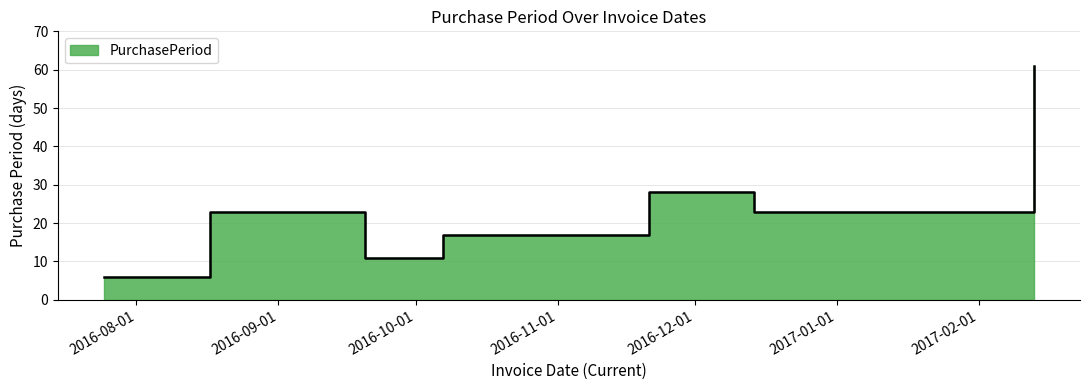

Reading left to right, what are all the values shown in this chart?

2016-07-25=6	2016-08-17=23	2016-09-09=23	2016-09-20=11	2016-10-07=17	2016-10-24=17	2016-11-21=28	2016-12-14=23	2017-02-13=61